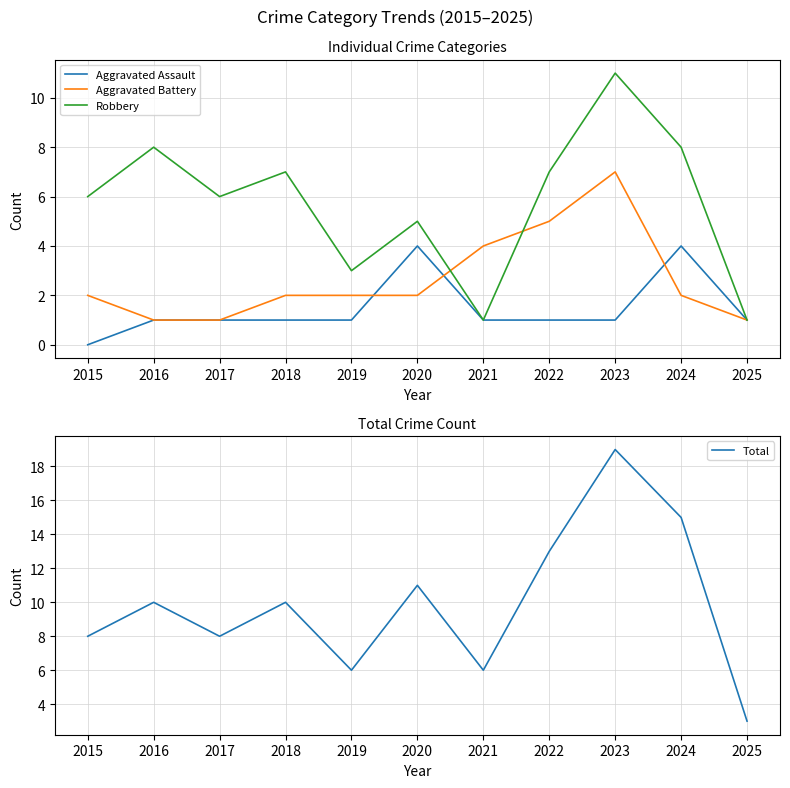

What is the sum of the Robbery values at 2025 and 2022?

8